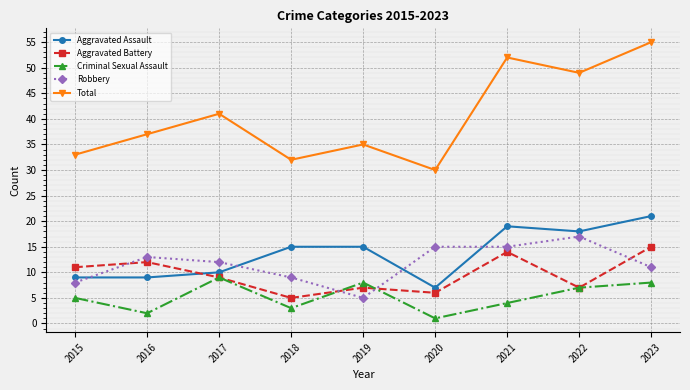

What is the difference between the highest and lowest values at 2016?

35